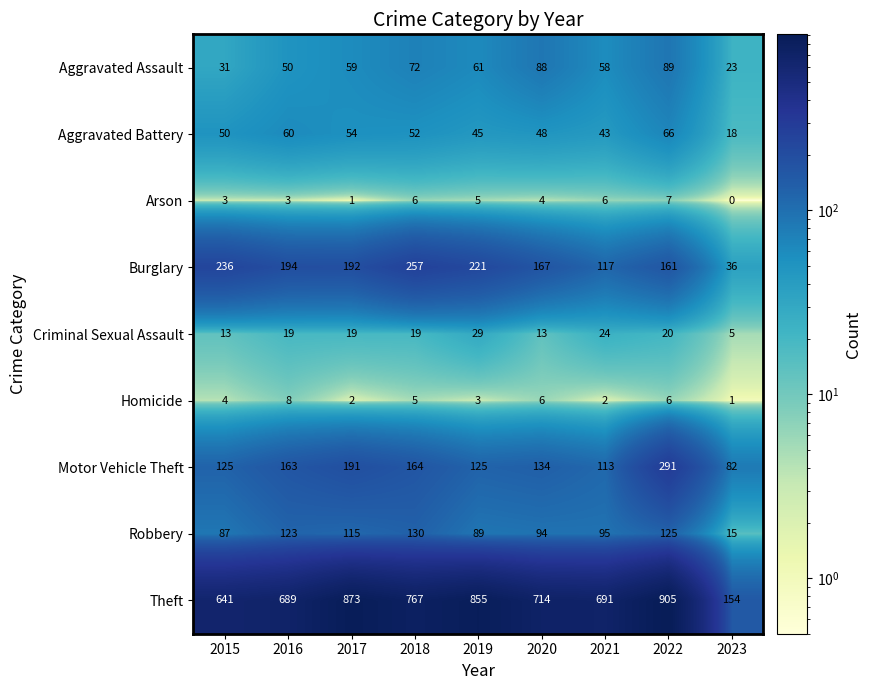

Rank the series at 2019 from lowest to highest value.

Homicide, Arson, Criminal Sexual Assault, Aggravated Battery, Aggravated Assault, Robbery, Motor Vehicle Theft, Burglary, Theft